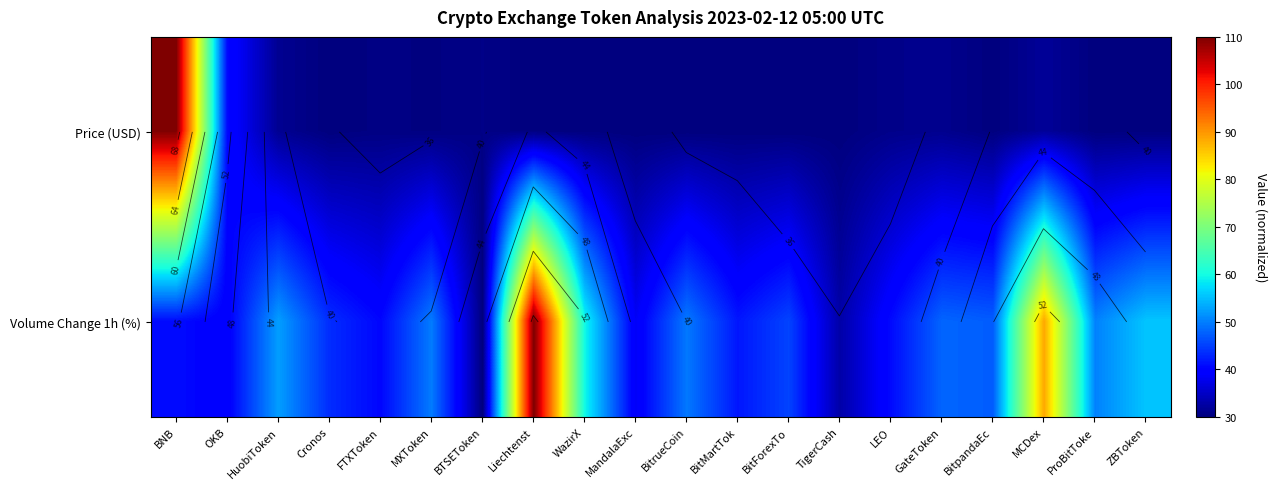

Which has a higher value, WazirX or ZBToken?

ZBToken